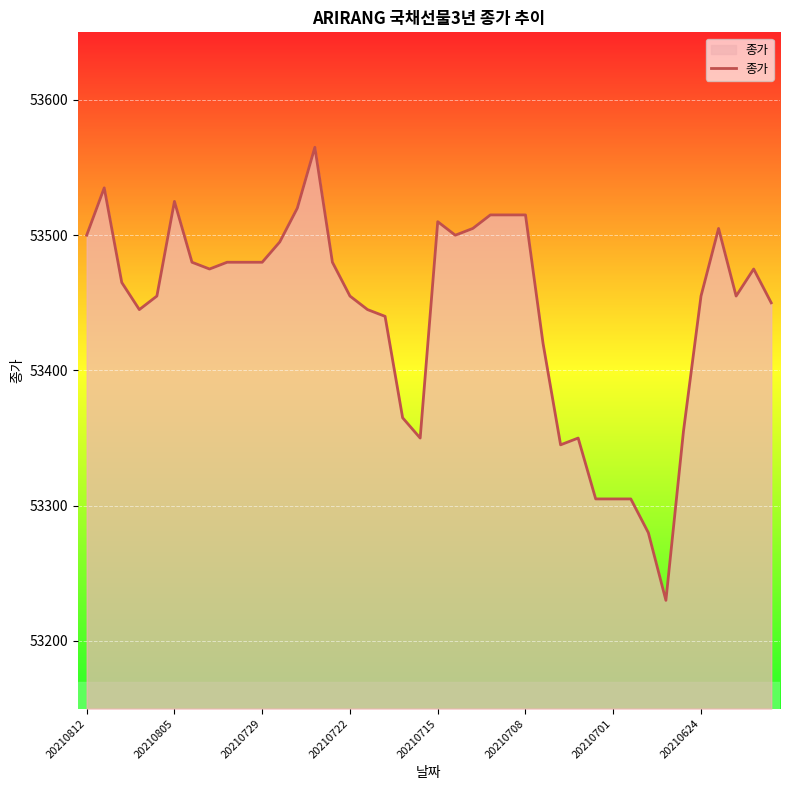

Does the chart display data point markers on the line(s)?

No